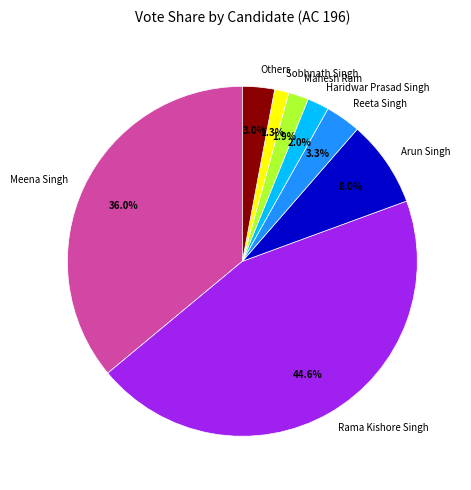

How much of the chart is everything except Others?

97.0%